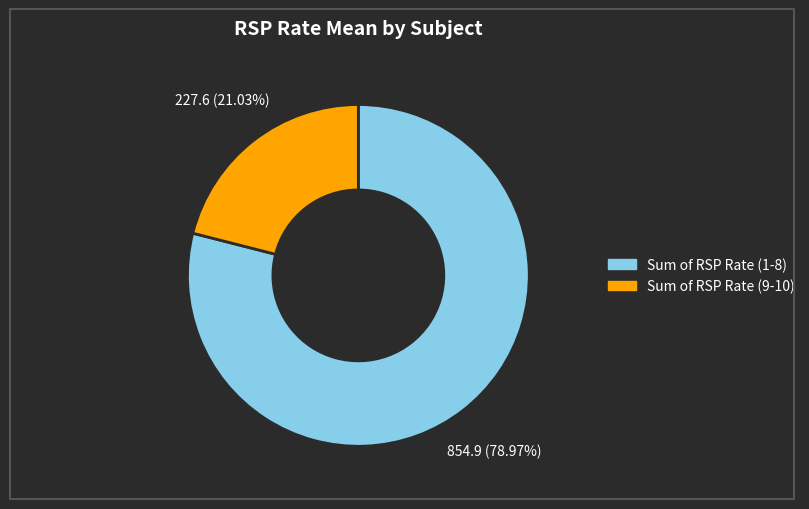

Is the sum of Sum of RSP Rate (1-8) and Sum of RSP Rate (9-10) greater than half?

Yes